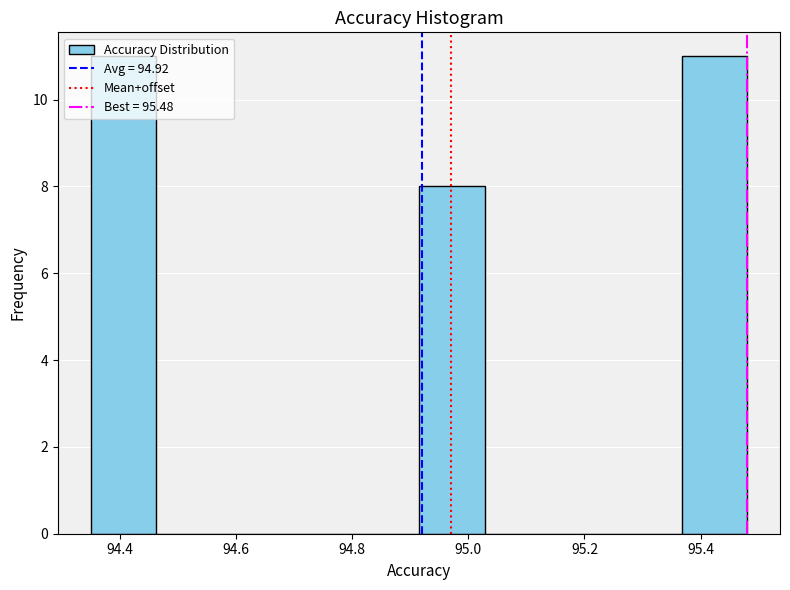

Reading left to right, transcribe this chart: for each bar, give the range it covers on the x-axis and its height. Neither the bar edges nor the heights are printed on the chart, so give them approximately, as read against the axes.

94.36 to 94.46: 11
94.46 to 94.58: 0
94.58 to 94.68: 0
94.68 to 94.80: 0
94.80 to 94.92: 0
94.92 to 95.02: 8
95.02 to 95.14: 0
95.14 to 95.26: 0
95.26 to 95.36: 0
95.36 to 95.48: 11